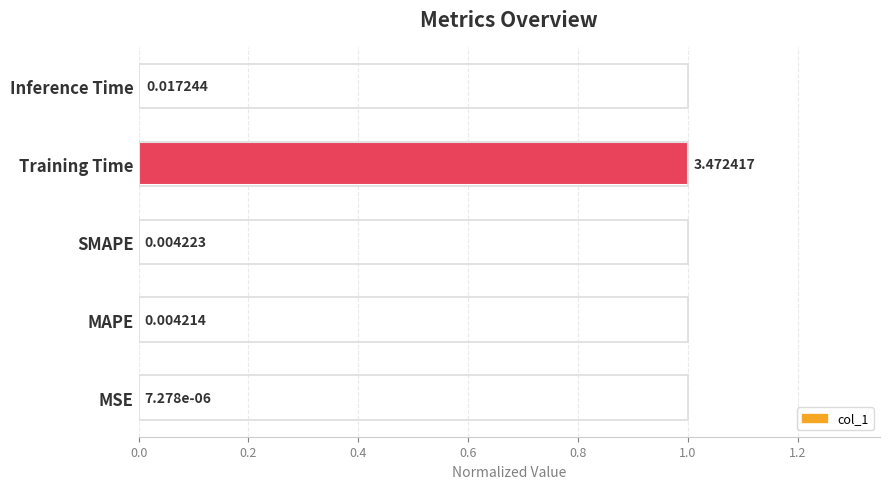

What is the sum of the values at Training Time and MSE?

1.0